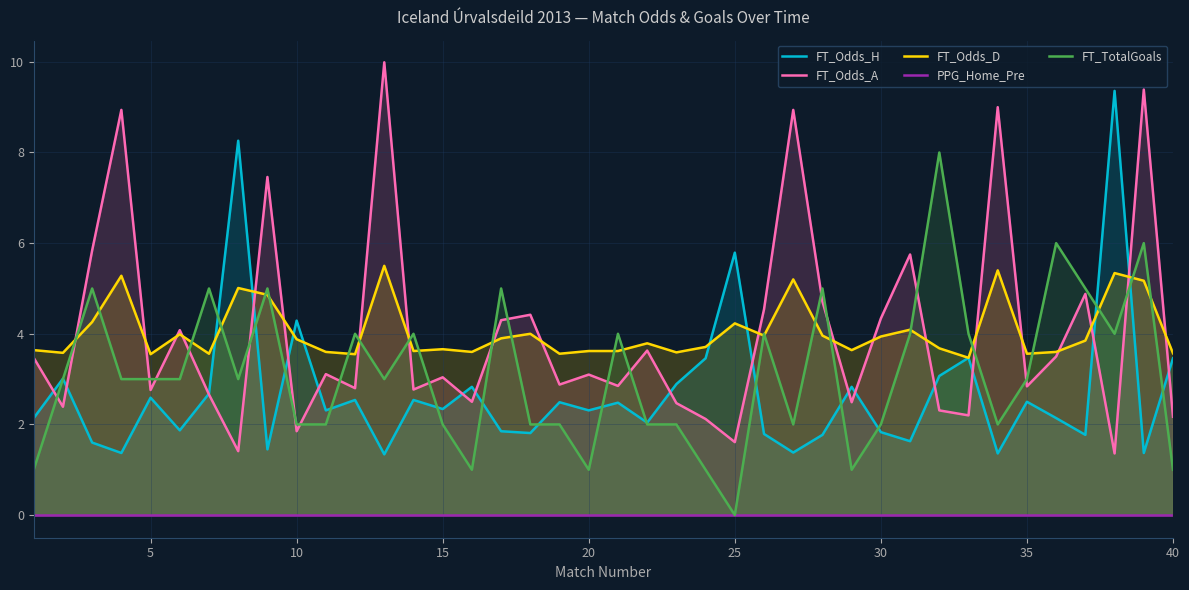

Which series has the largest total across all categories?

FT_Odds_D